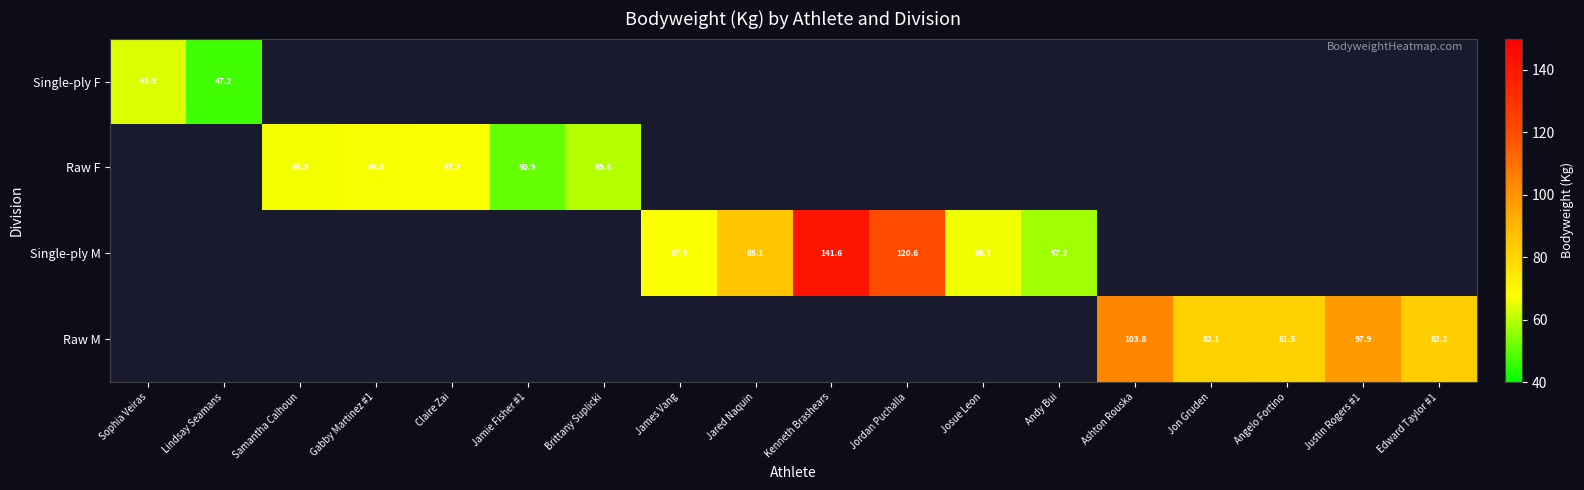

True or false: Single-ply F has a value of 31.6 at Lindsay Seamans.

False